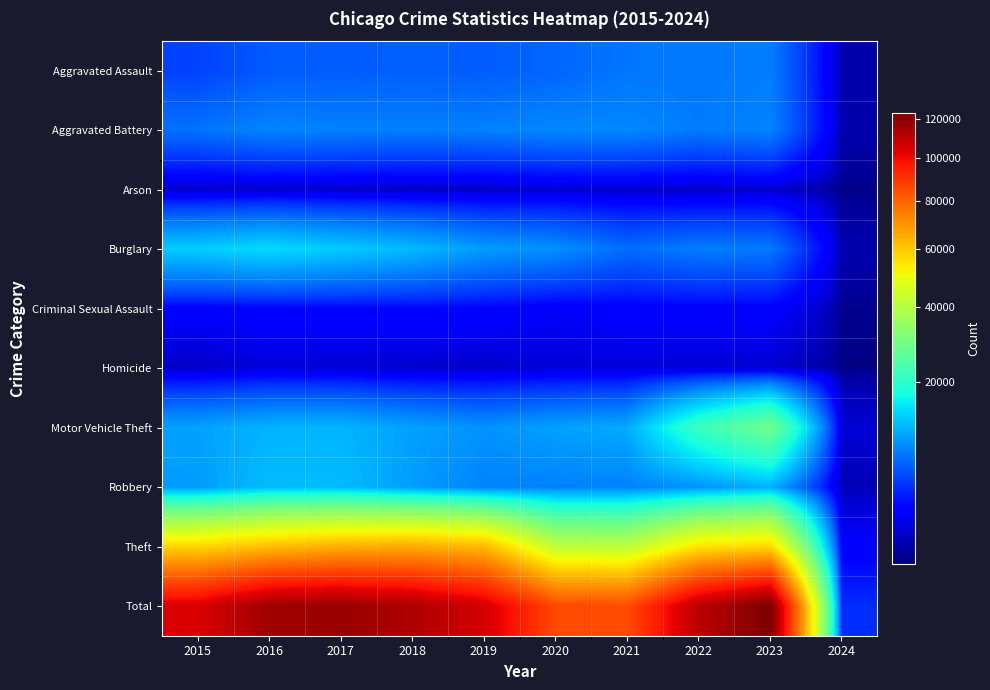

Reading left to right, extract all data points from this chart.

Aggravated Assault: 2015=4480	2016=5712	2017=5793	2018=6001	2019=5841	2020=6263	2021=7242	2022=7281	2023=7697	2024=238
Aggravated Battery: 2015=7019	2016=8086	2017=7845	2018=7735	2019=7857	2020=8319	2021=8347	2022=7489	2023=8073	2024=222
Arson: 2015=448	2016=515	2017=444	2018=373	2019=376	2020=588	2021=529	2022=422	2023=507	2024=18
Burglary: 2015=13184	2016=14289	2017=13001	2018=11747	2019=9638	2020=8758	2021=6662	2022=7594	2023=7434	2024=237
Criminal Sexual Assault: 2015=1688	2016=1845	2017=1963	2018=2018	2019=1903	2020=1477	2021=1714	2022=1780	2023=1763	2024=41
Homicide: 2015=496	2016=786	2017=672	2018=588	2019=499	2020=787	2021=804	2022=720	2023=624	2024=11
Motor Vehicle Theft: 2015=10068	2016=11286	2017=11380	2018=9985	2019=8977	2020=9959	2021=10603	2022=21453	2023=29167	2024=743
Robbery: 2015=9638	2016=11960	2017=11880	2018=9681	2019=7995	2020=7855	2021=7918	2022=8965	2023=11049	2024=306
Theft: 2015=57350	2016=61622	2017=64386	2018=65288	2019=62493	2020=41327	2021=40806	2022=54856	2023=57086	2024=1679
Total: 2015=104371	2016=116101	2017=117364	2018=113416	2019=105579	2020=85333	2021=84625	2022=110560	2023=123400	2024=3495